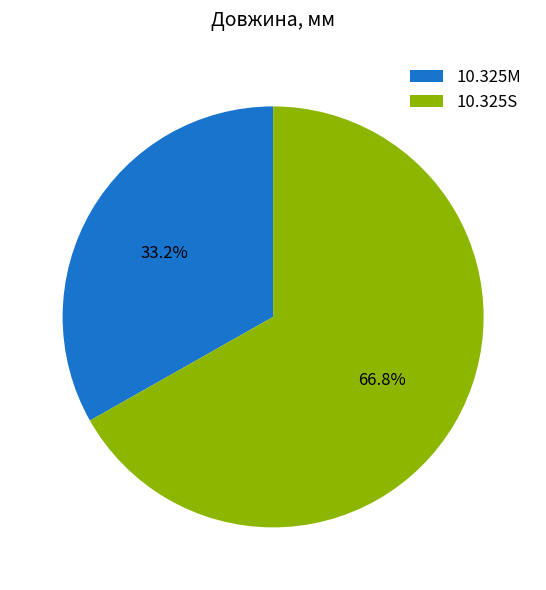

To the nearest percent, what percentage of the pie is 10.325S?

67%